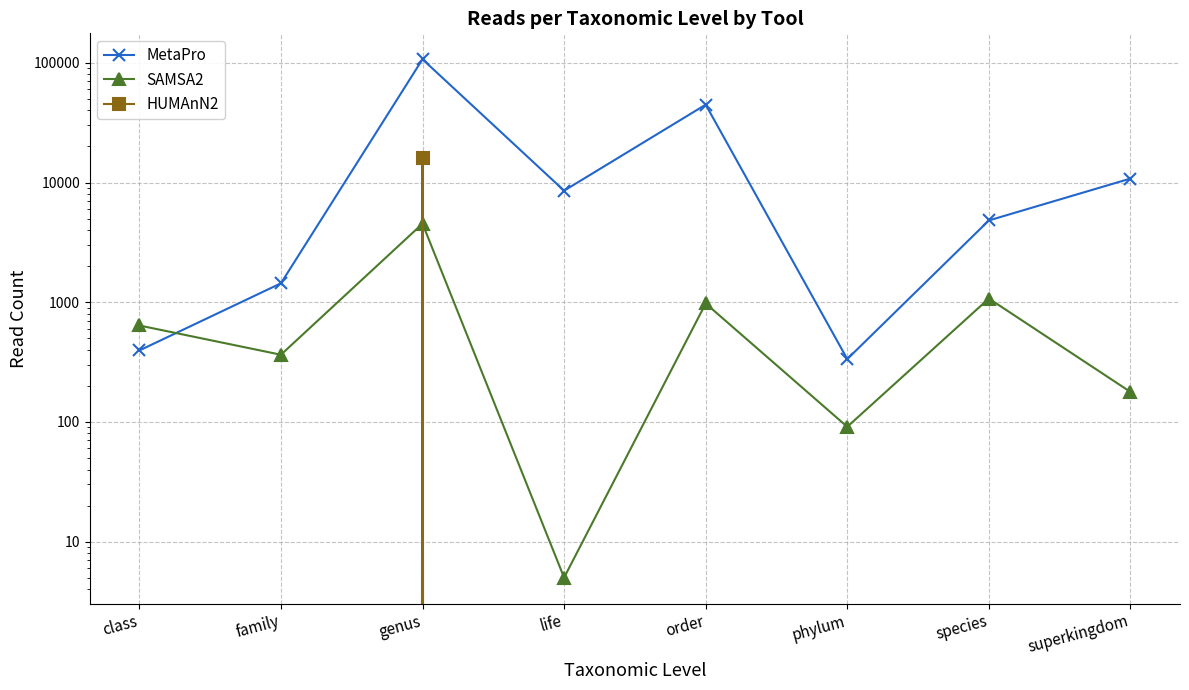

Rank the categories by MetaPro value from highest to lowest.

genus, order, superkingdom, life, species, family, class, phylum